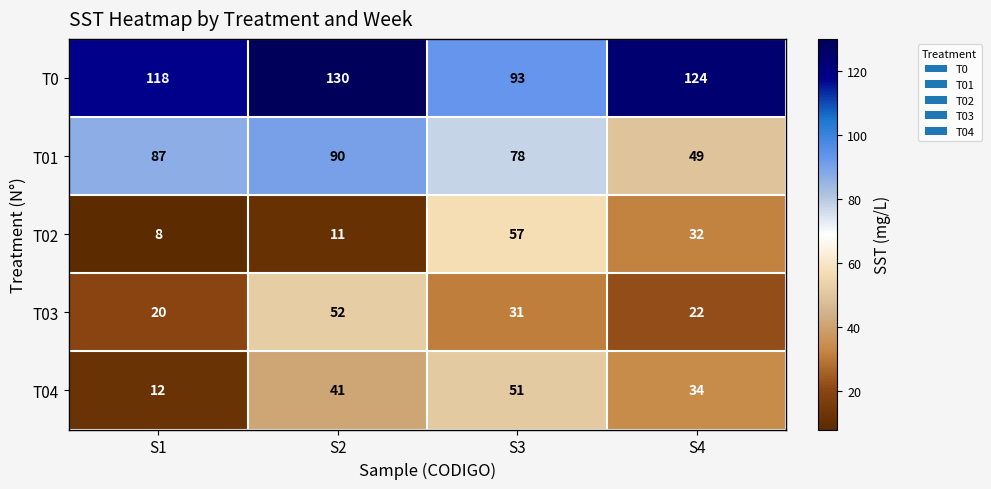

At which category does the chart reach its peak across all series?

S2